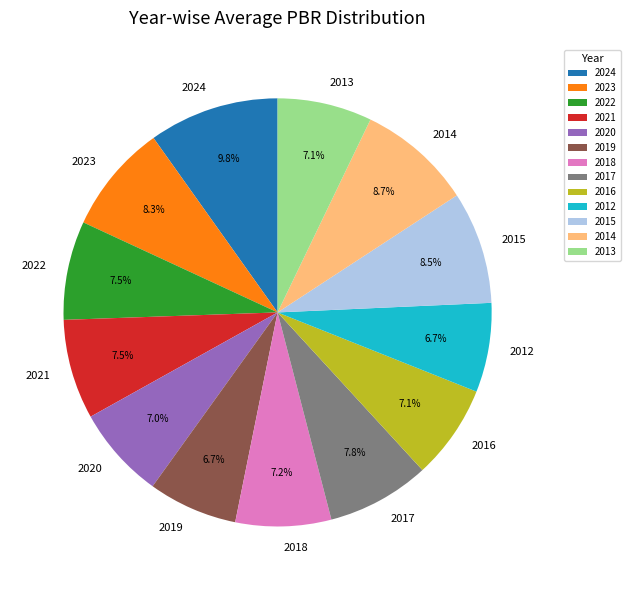

Which slice is the largest?

2024